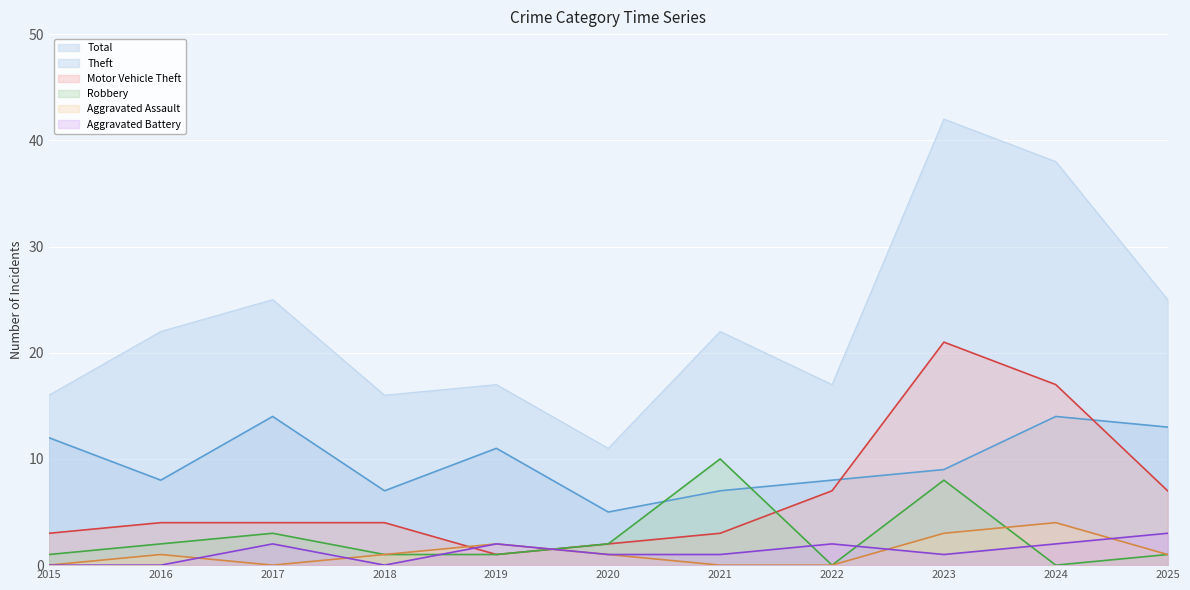

After their last crossing, which series has the higher values: Aggravated Assault or Motor Vehicle Theft?

Motor Vehicle Theft